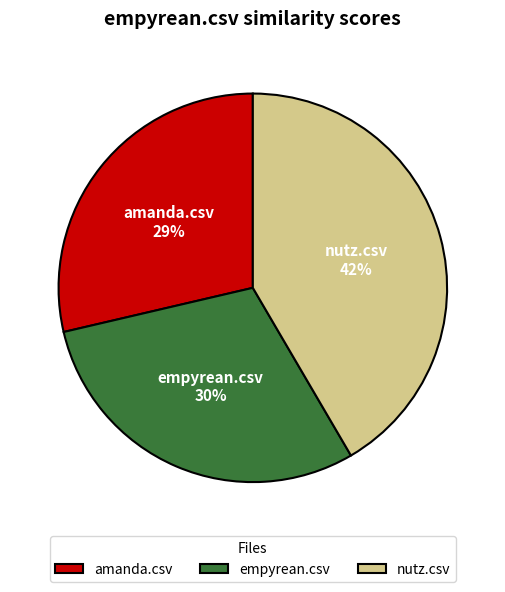

Does amanda.csv account for over 50% of the chart?

No